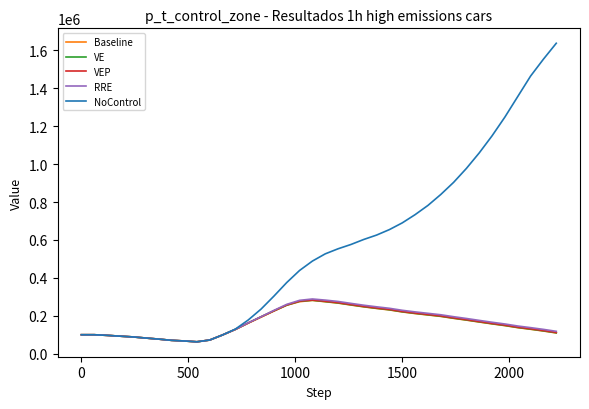

Which series has the largest total across all categories?

NoControl